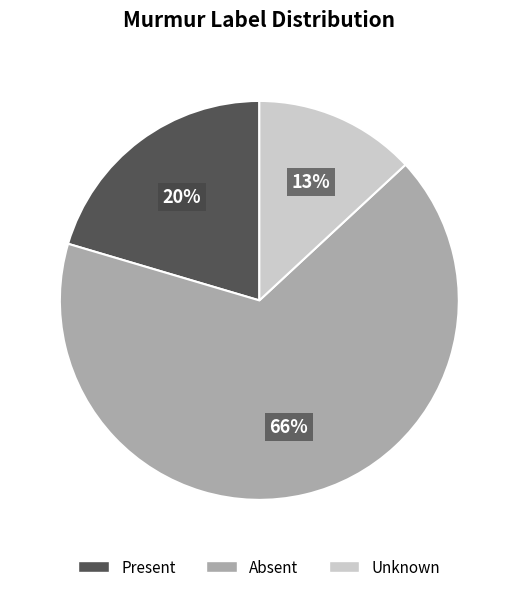

Which slice represents more than half of the pie?

Absent